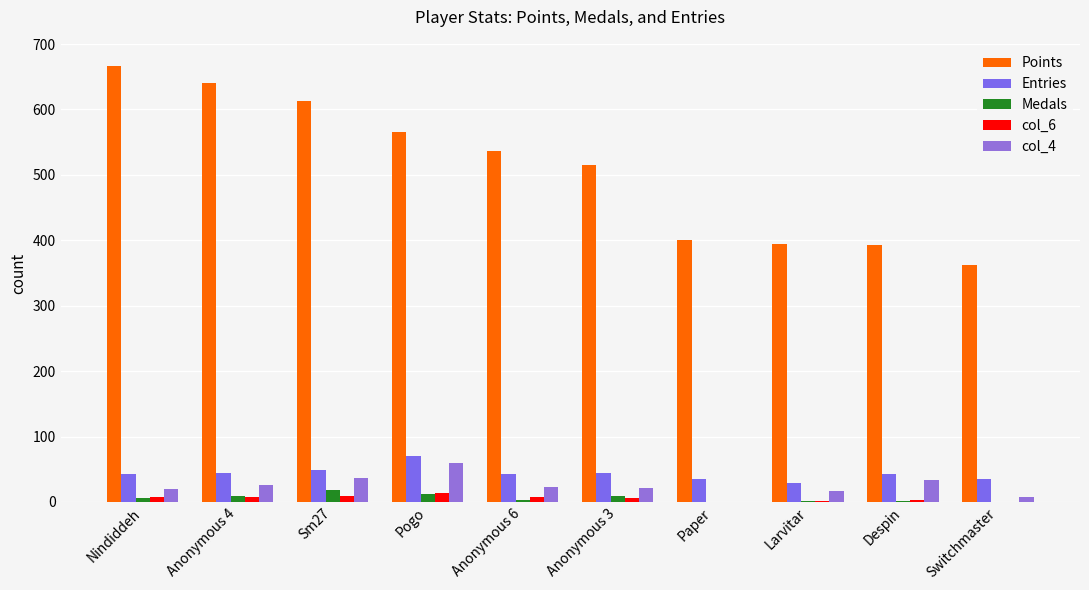

Which series has the largest total across all categories?

Points